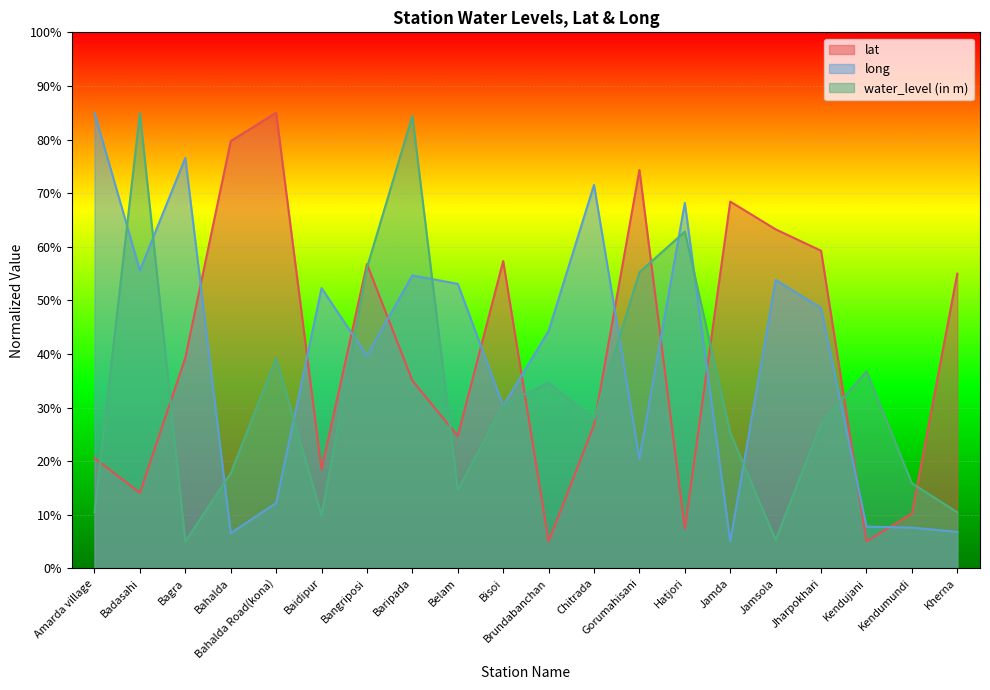

Rank the series at Badasahi from lowest to highest value.

lat, long, water_level (in m)